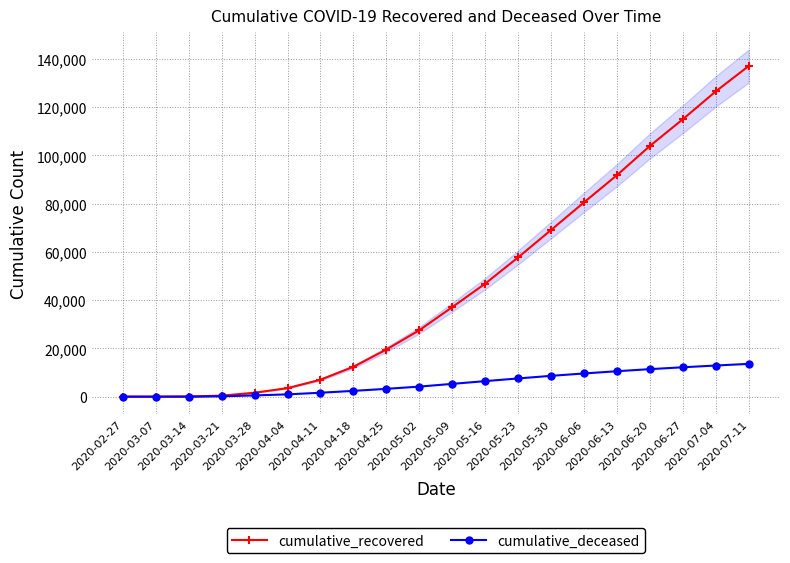

At which category is the sum across all series the highest?

2020-07-11